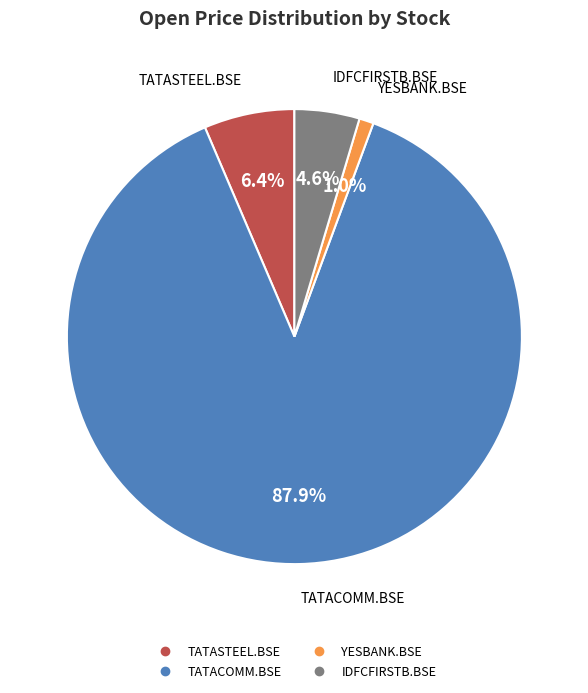

To the nearest percent, what percentage of the pie is YESBANK.BSE?

1%